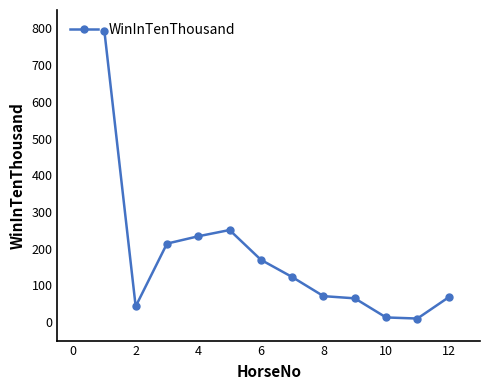

What is the maximum value shown in the chart?

793